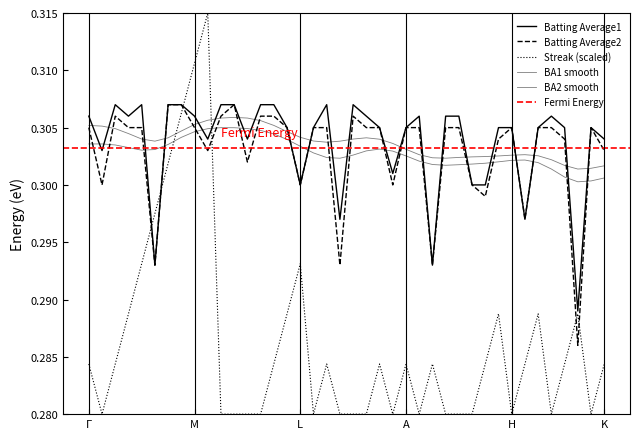

Reading left to right, transcribe all the data shown in this chart.

Batting Average1: 0.3	0.3	0.3	0.3	0.3	0.3	0.3	0.3	0.3	0.3	0.3	0.3	0.3	0.3	0.3	0.3	0.3	0.3	0.3	0.3	0.3	0.3	0.3	0.3	0.3	0.3	0.3	0.3	0.3	0.3	0.3	0.3	0.3	0.3	0.3	0.3	0.3	0.3	0.3	0.3
Batting Average2: 0.3	0.3	0.3	0.3	0.3	0.3	0.3	0.3	0.3	0.3	0.3	0.3	0.3	0.3	0.3	0.3	0.3	0.3	0.3	0.3	0.3	0.3	0.3	0.3	0.3	0.3	0.3	0.3	0.3	0.3	0.3	0.3	0.3	0.3	0.3	0.3	0.3	0.3	0.3	0.3
Streak: 0.3	0.3	0.3	0.3	0.3	0.3	0.3	0.3	0.3	0.3	0.3	0.3	0.3	0.3	0.3	0.3	0.3	0.3	0.3	0.3	0.3	0.3	0.3	0.3	0.3	0.3	0.3	0.3	0.3	0.3	0.3	0.3	0.3	0.3	0.3	0.3	0.3	0.3	0.3	0.3